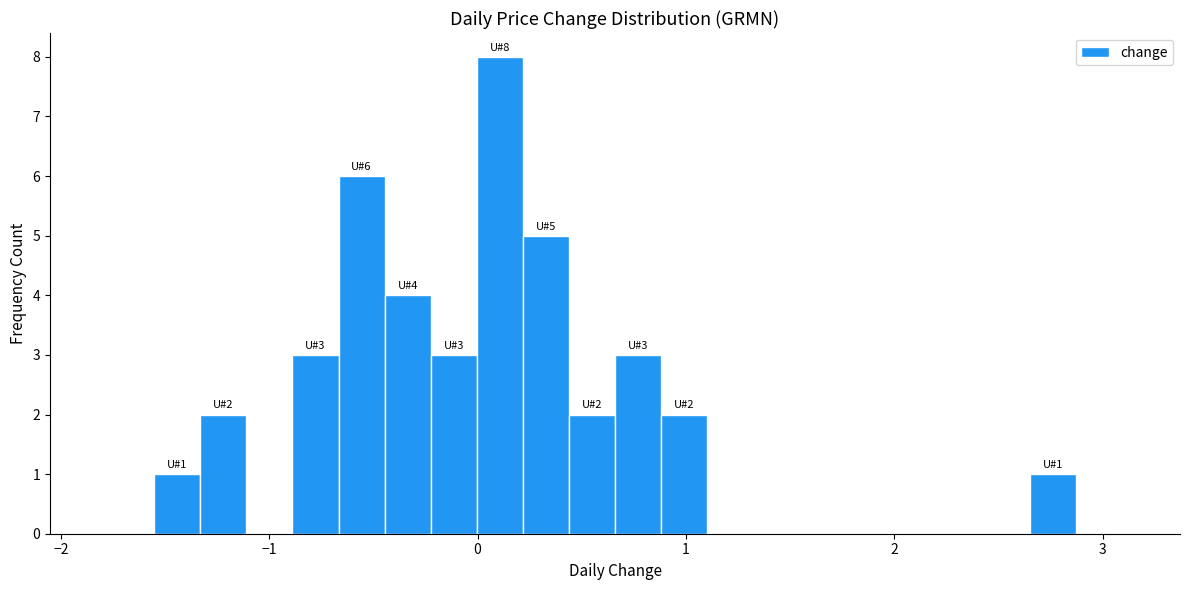

Around what value on the x-axis is the tallest bar? Give the approximate position of its centre, as read against the axis.

0.1